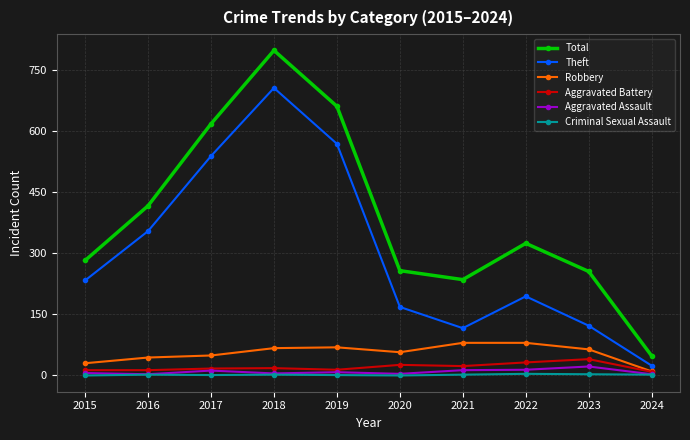

What is the difference between the maximum and minimum values in the Theft series?

681